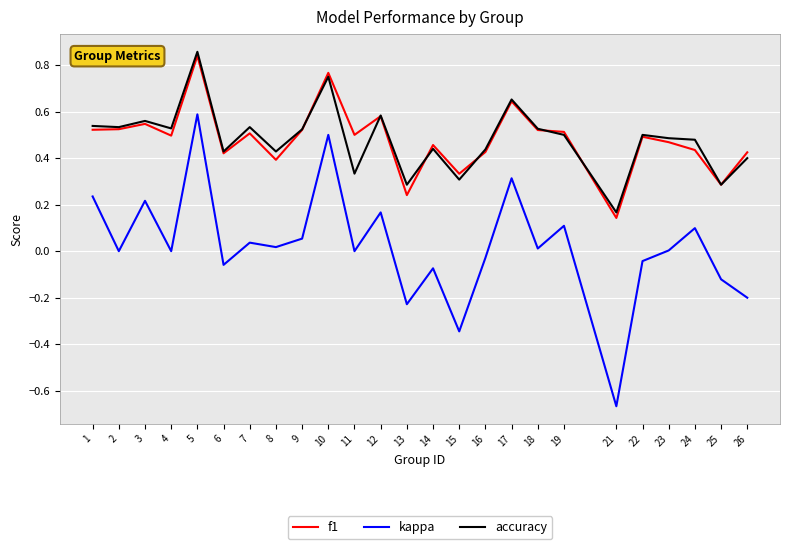

The kappa series shows 0.5 at 10. True or false?

True